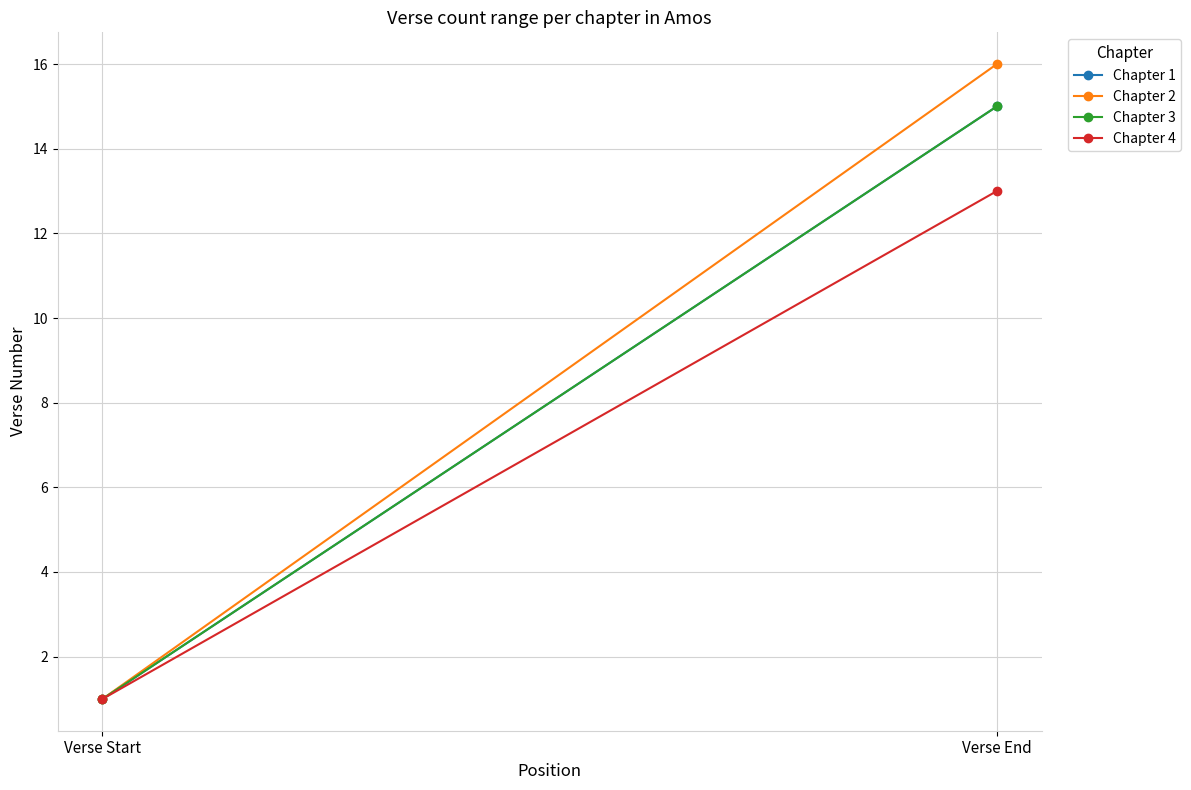

The value of Chapter 4 at Verse End is 13. True or false?

True